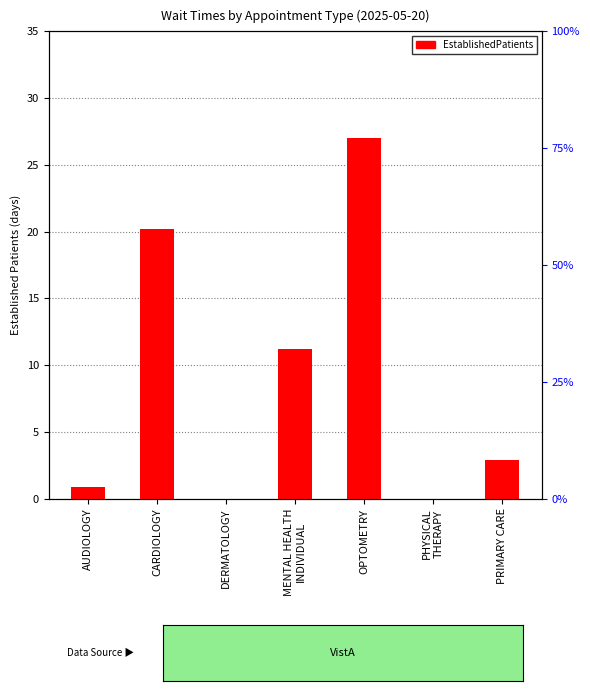

Reading left to right, extract all data points from this chart.

0.9	20.2	0.0	11.2	27.0	0.0	2.9